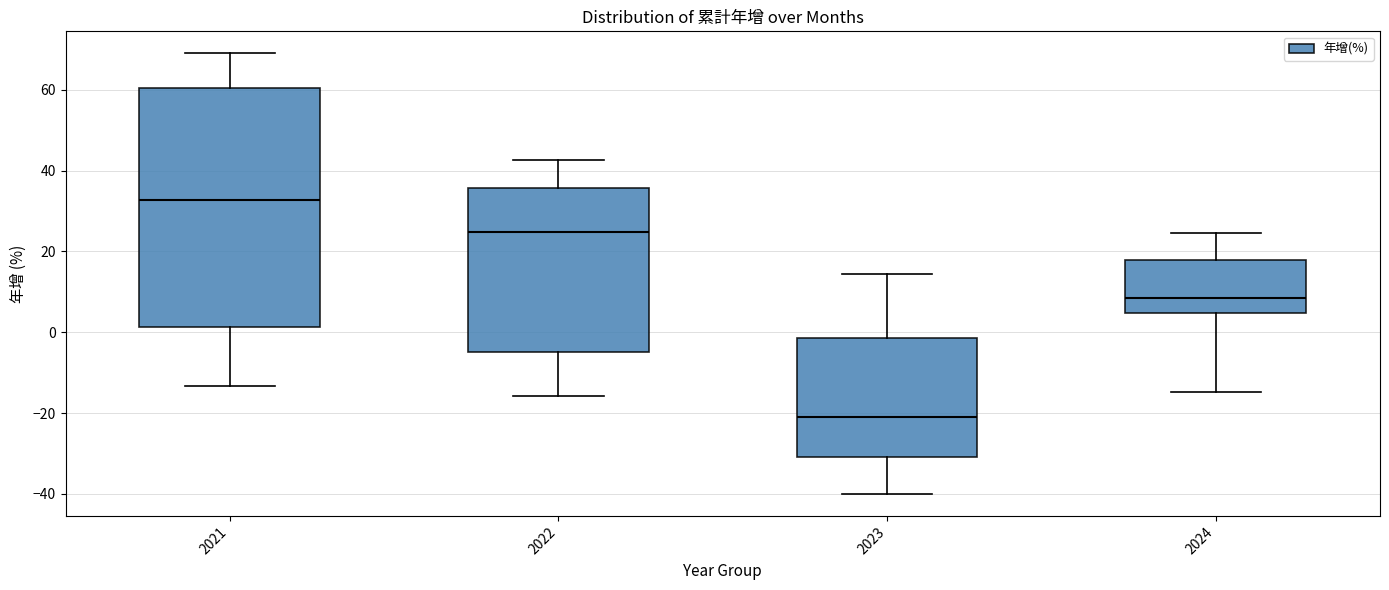

Where does the median line of the box at x = 2022 sit on the y-axis? The values are not printed on the chart, so give them approximately, as read against the axis.

24